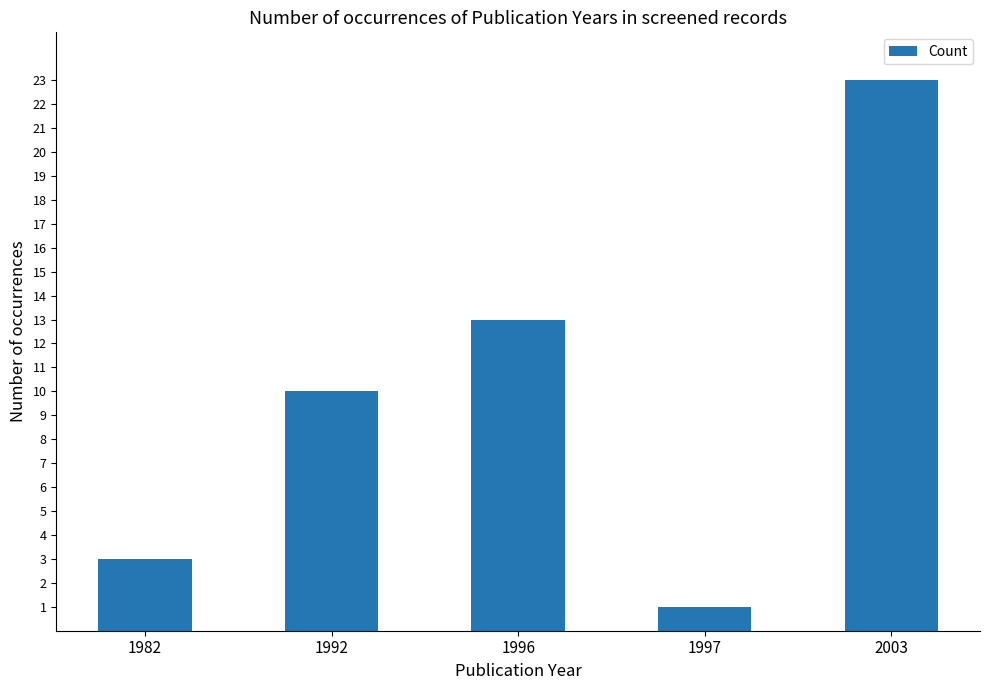

What is the average value?

10